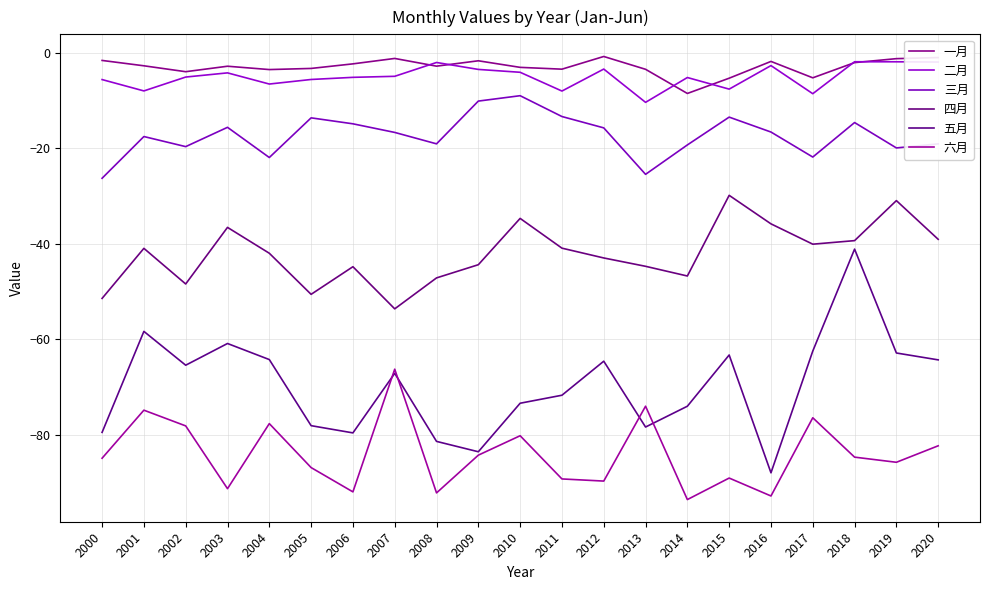

How many lines are shown in the chart?

6